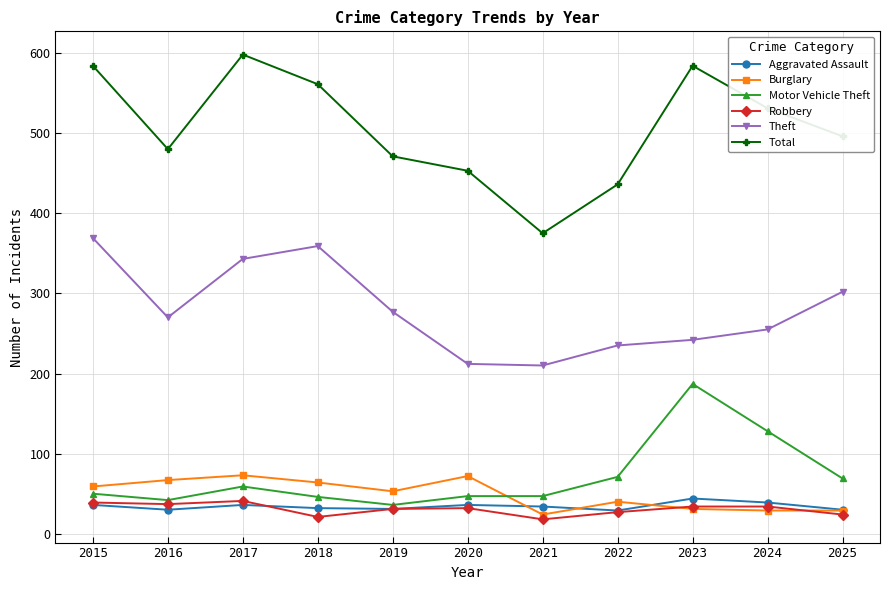

Is the value of Theft at 2020 greater than the value of Total at 2016?

No